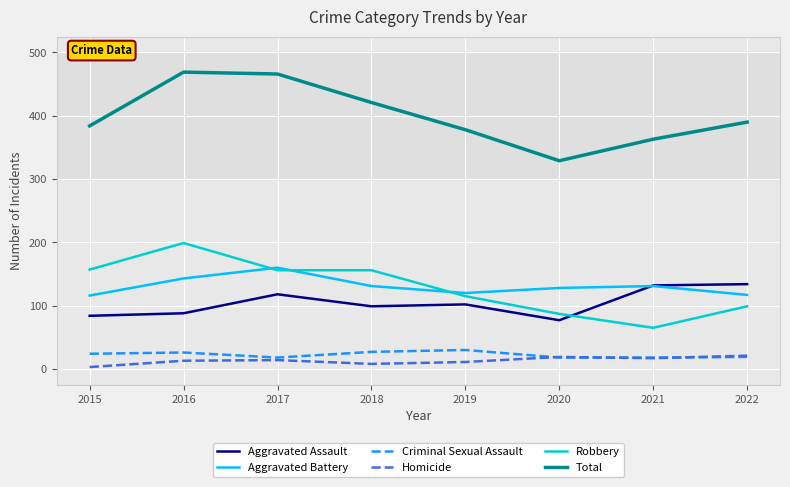

True or false: Aggravated Assault and Homicide cross at least once.

False